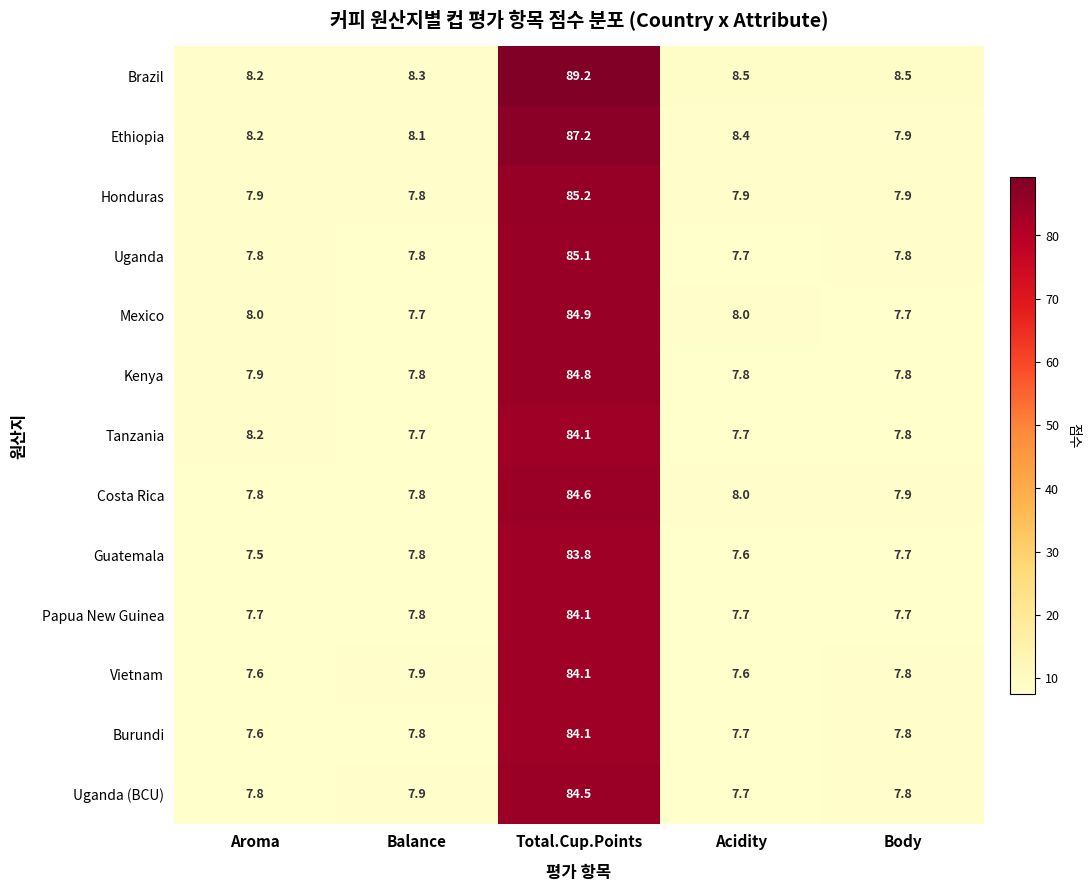

The value of Uganda (BCU) at Body is 7.8. True or false?

True